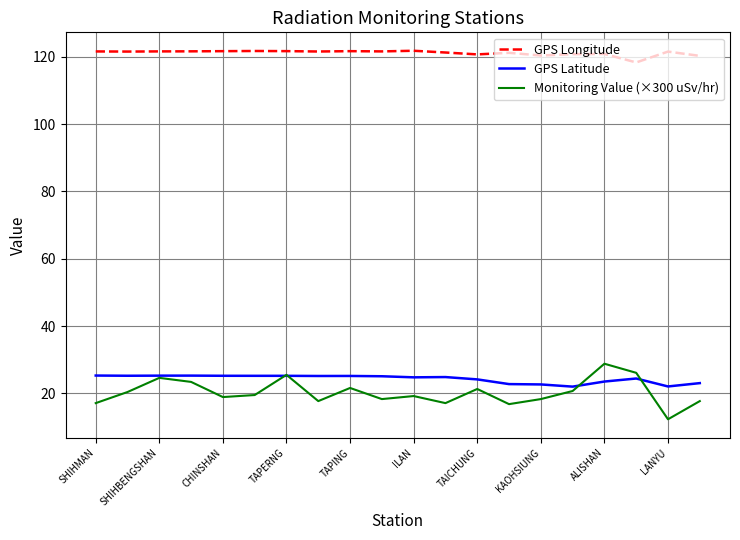

What is the maximum value shown in the chart?

121.8